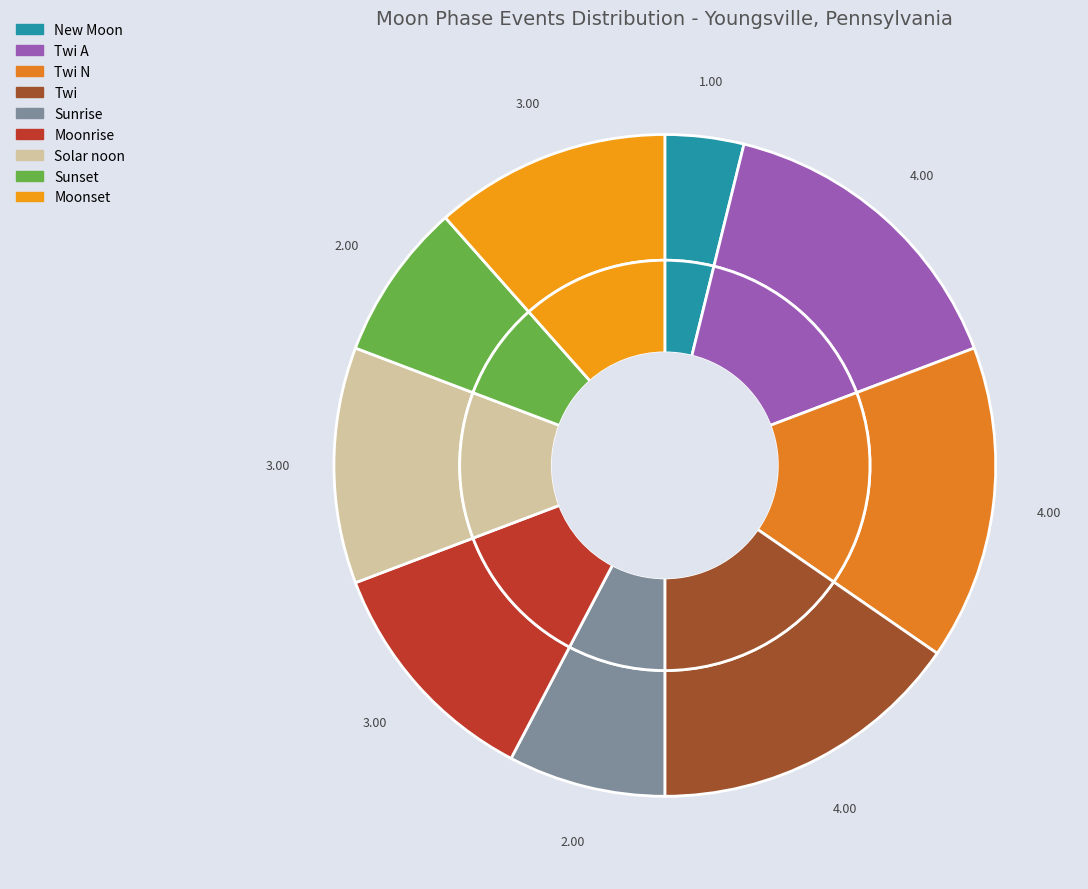

What is the largest slice in the pie chart?

Twi A